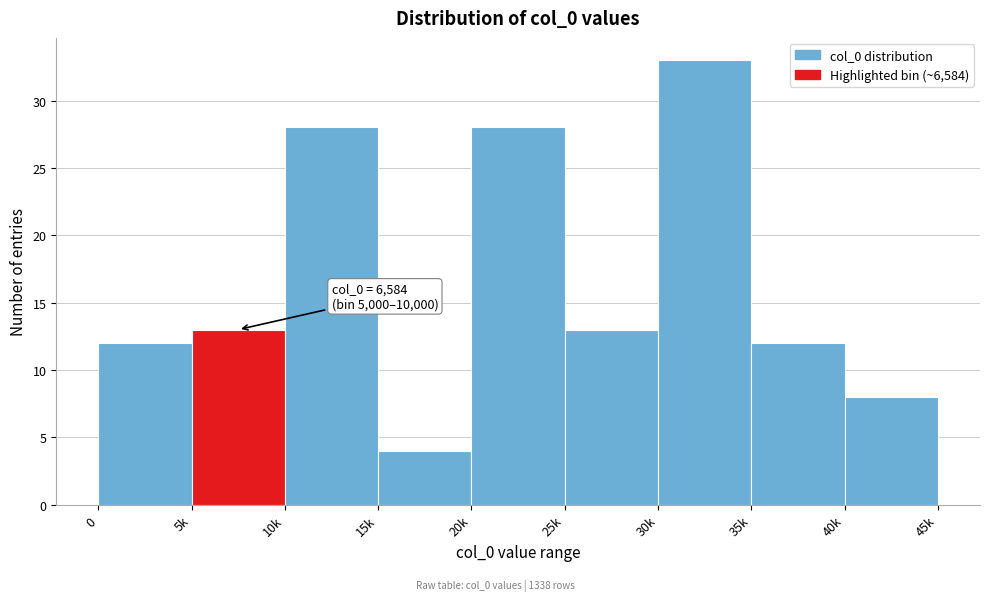

Reading left to right, what are all the values shown in this chart?

0=12	5k=13	10k=28	15k=4	20k=28	25k=13	30k=33	35k=12	40k=8